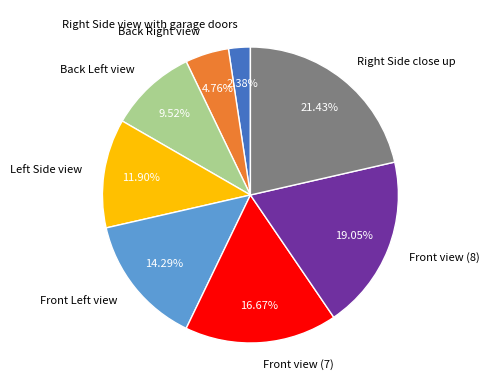

Which category has the smallest portion of the pie?

Right Side view with garage doors